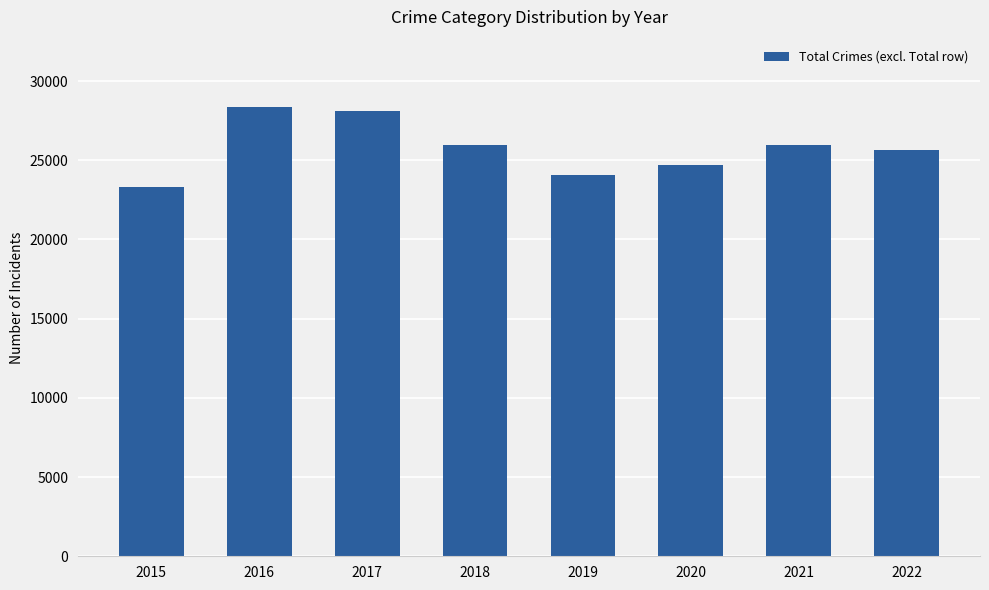

Which category has the lowest value across all series?

2015